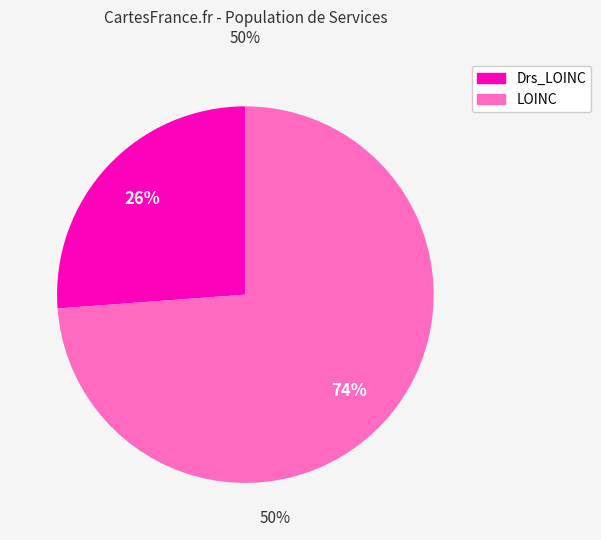

Does any single category account for the majority?

Yes